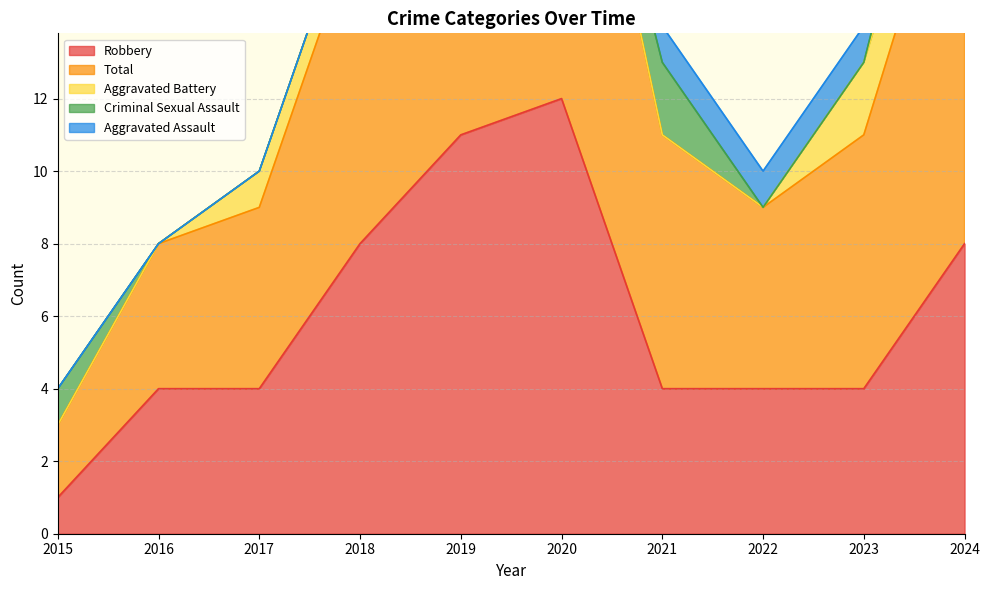

What is the difference between the highest and lowest values at 2023?

7